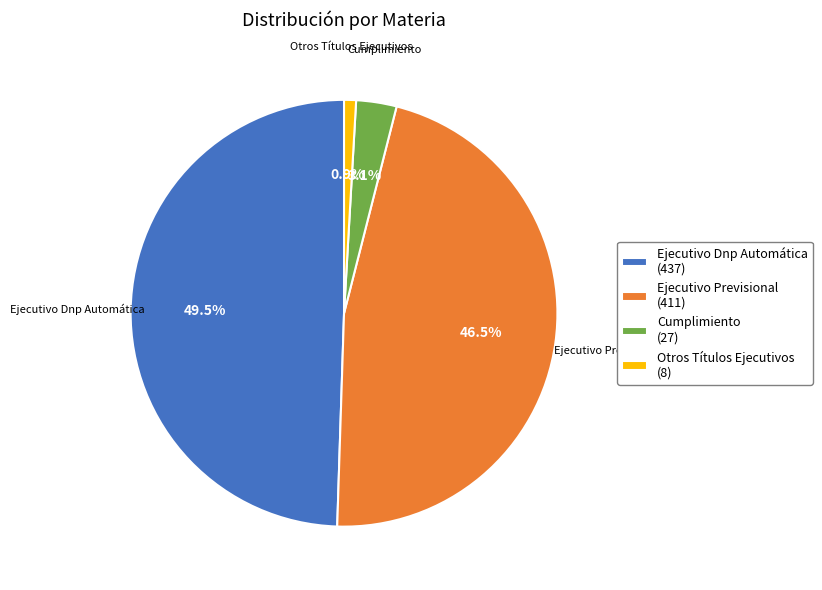

To the nearest percent, what is the difference between the Cumplimiento and Otros Títulos Ejecutivos slice percentages?

2%